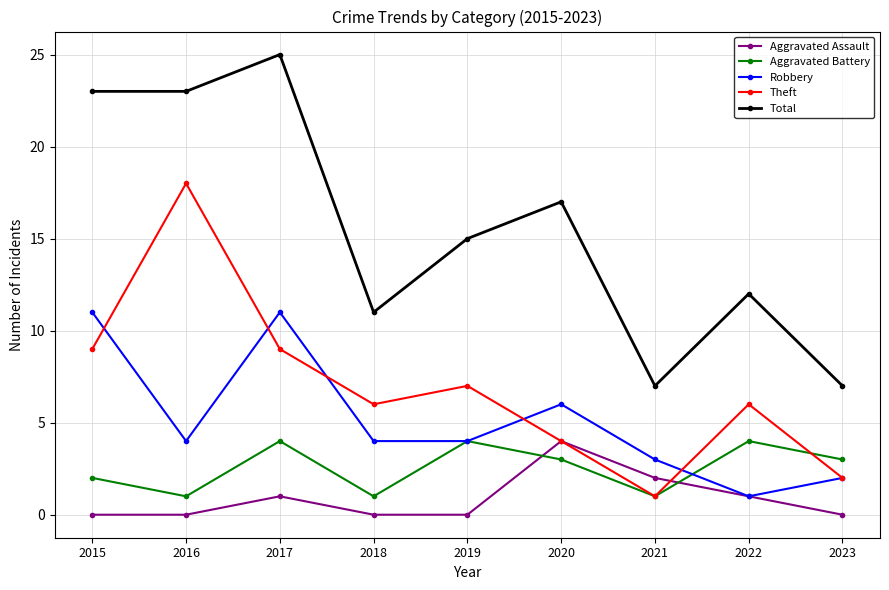

What are all the series names shown in the legend?

Aggravated Assault, Aggravated Battery, Robbery, Theft, Total